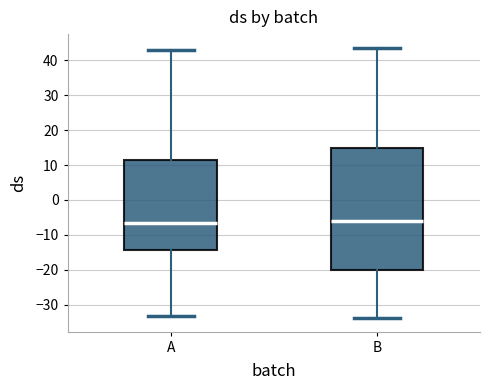

Reading left to right, read every box against the y-axis: the position of its median line, the range the box covers, and the ends of its whiskers. The values are not printed on the chart, so give them approximately, as read against the axis.

A: median -6, box -14 to 11, whiskers -33 to 43
B: median -6, box -20 to 15, whiskers -34 to 44